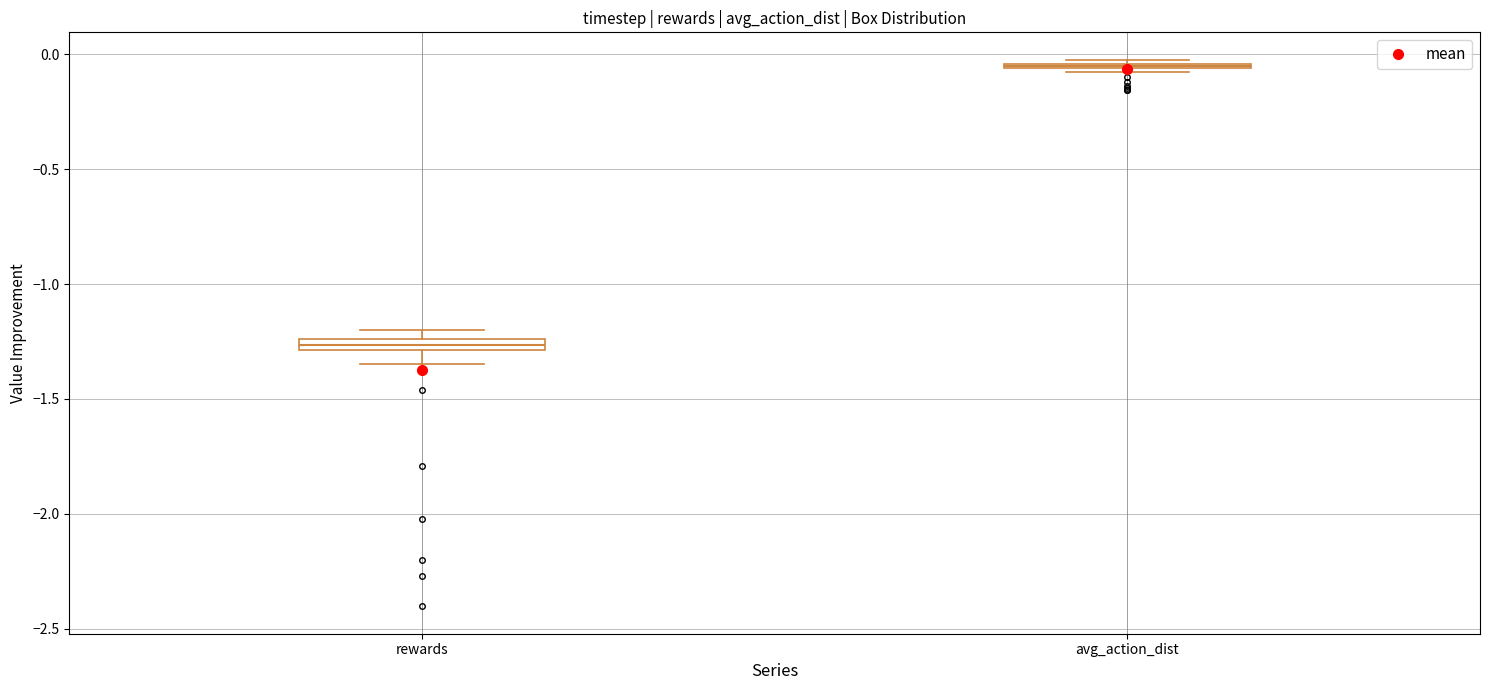

Where is the lower edge of the box for rewards on the y-axis? The values are not printed on the chart, so give them approximately, as read against the axis.

-1.30